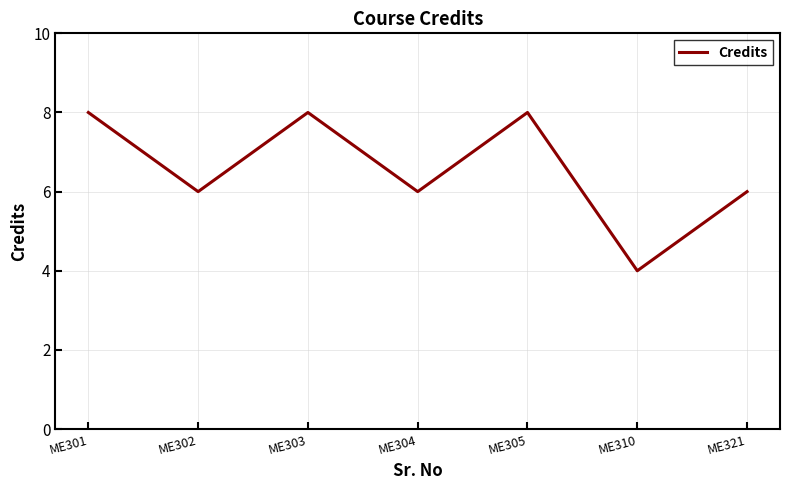

Approximately how many times larger is the value at ME304 compared to ME303?

0.8